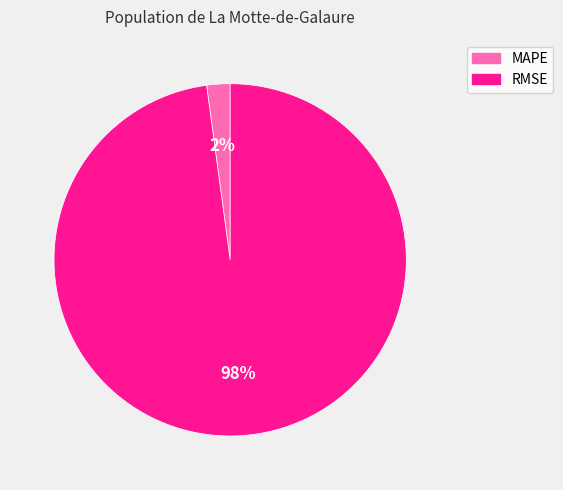

What is the majority slice?

RMSE